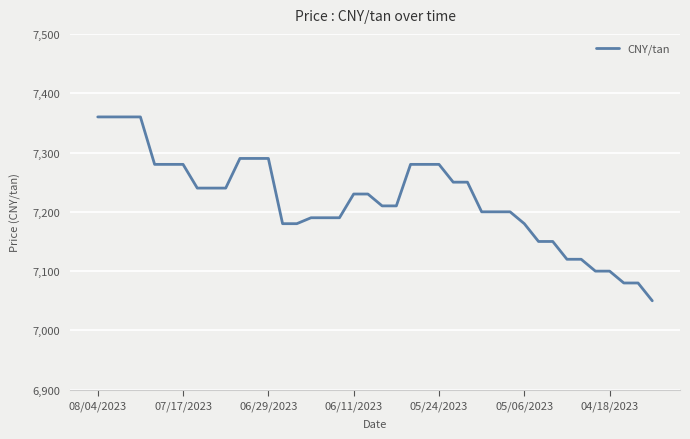

What is the smallest value displayed?

7050